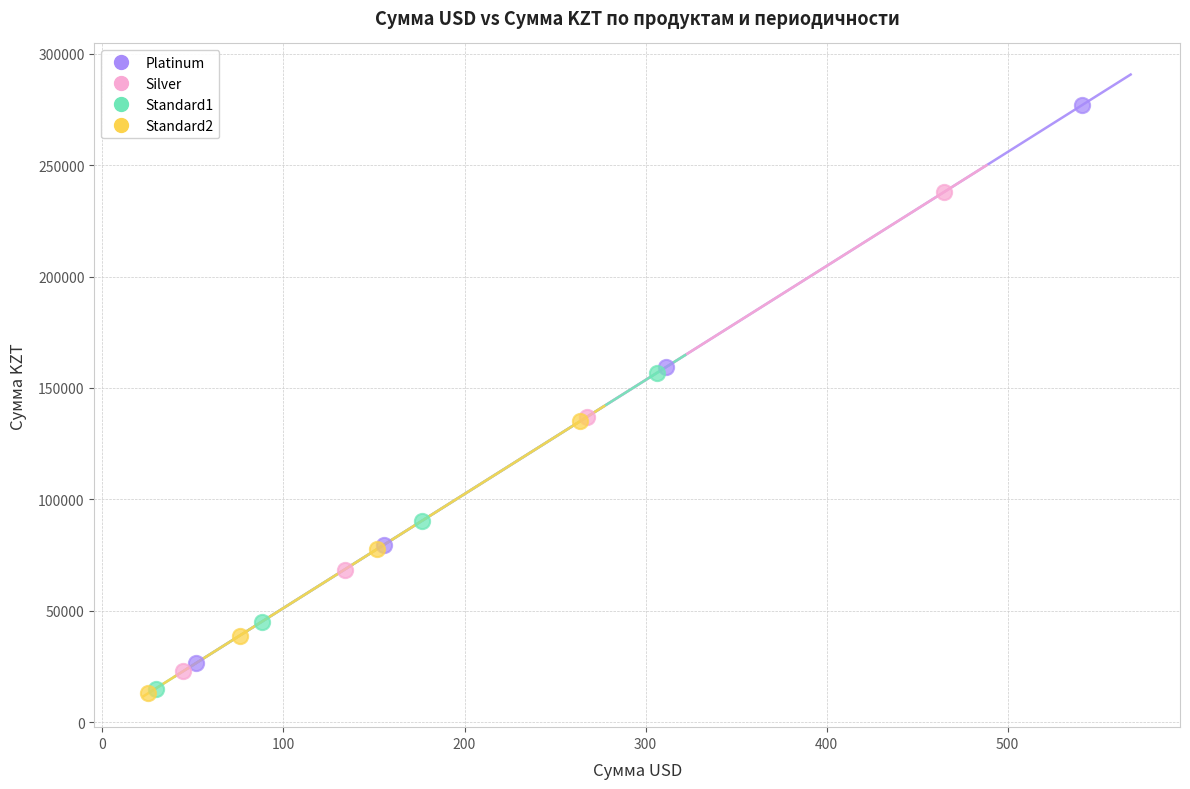

What are all the series names shown in the legend?

Platinum, Silver, Standard1, Standard2